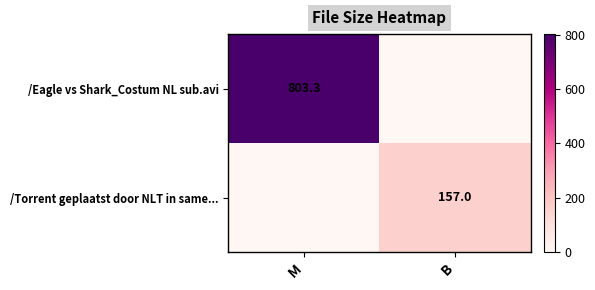

The value of /Torrent geplaatst door NLT in same... at M is 0.0. True or false?

True